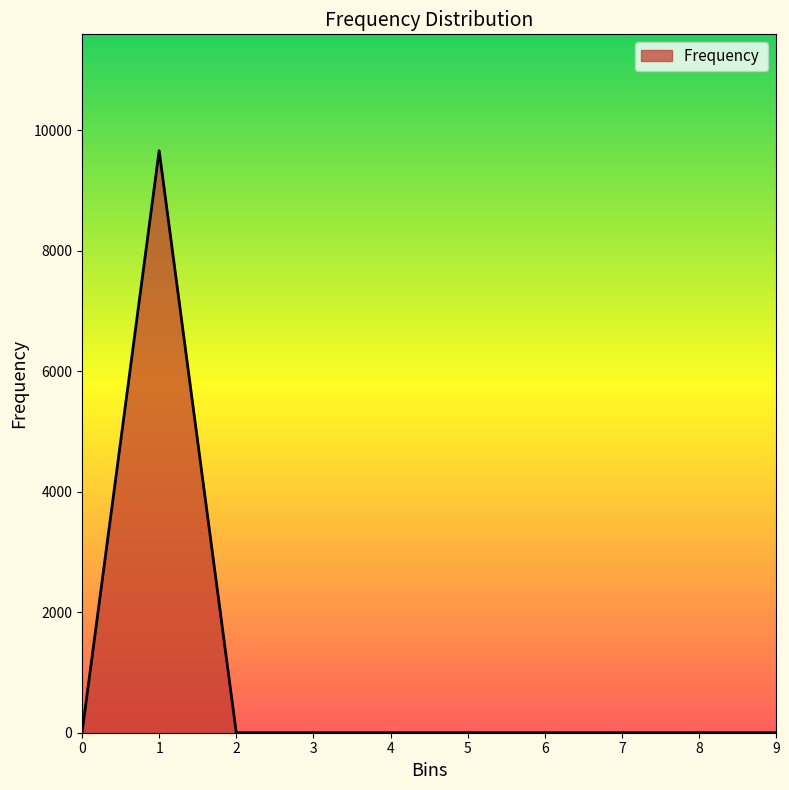

The chart shows a value of 0 at 7. True or false?

True